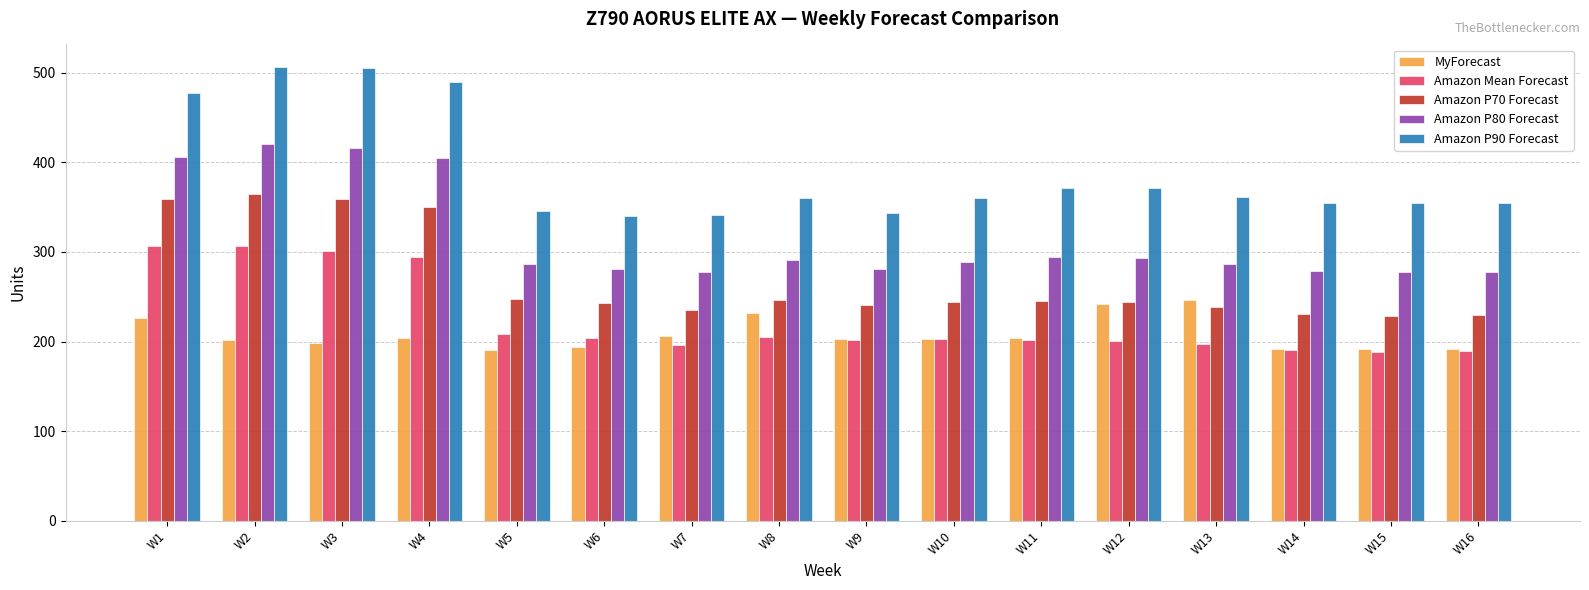

Which series has the largest range (max minus min)?

Amazon P90 Forecast